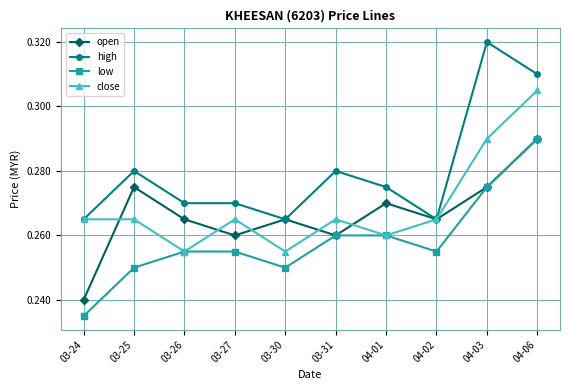

Count the close values in the range 0 to 1.

10